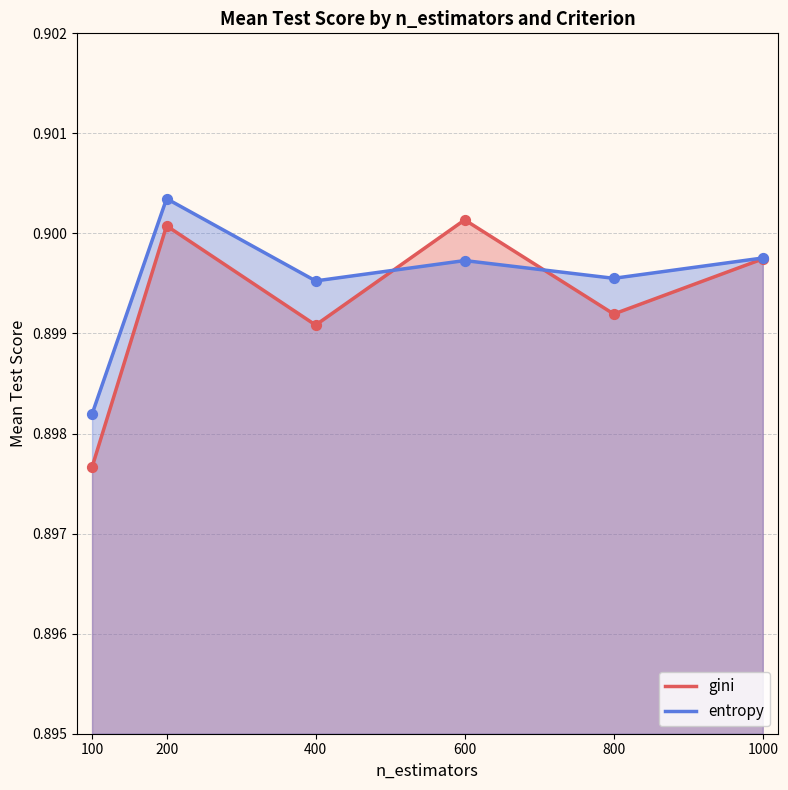

What are all the series names shown in the legend?

gini, entropy